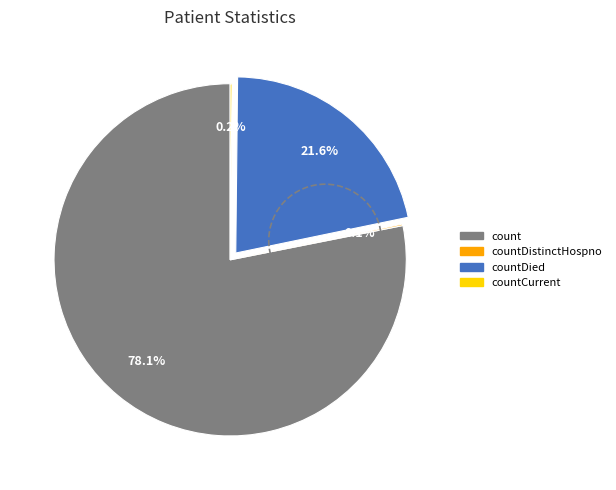

To the nearest percent, what is the average slice percentage?

25%